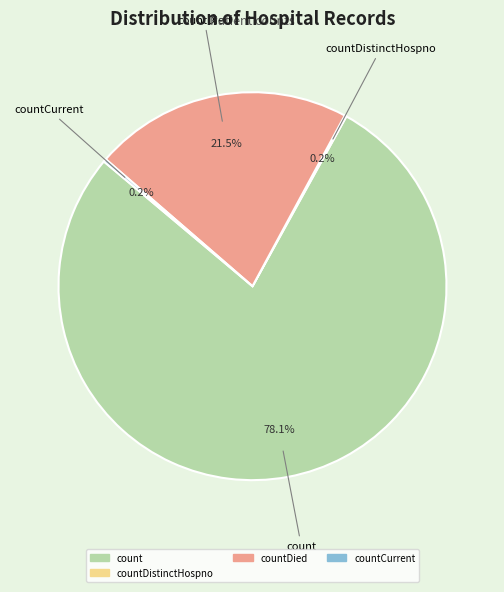

What percentage is NOT represented by count?

21.9%